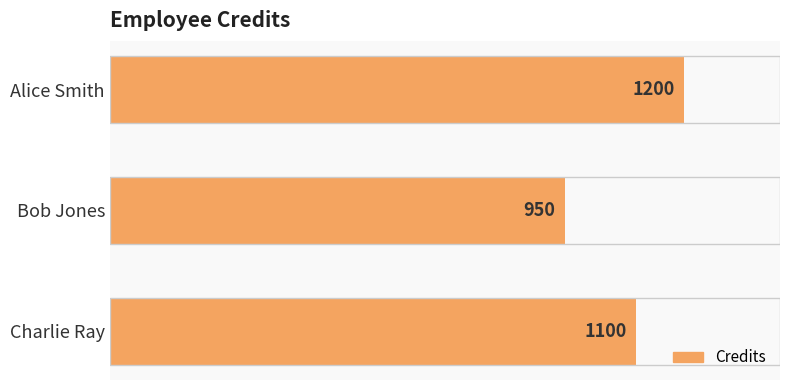

What is the value of the 3rd bar from the top?

1100